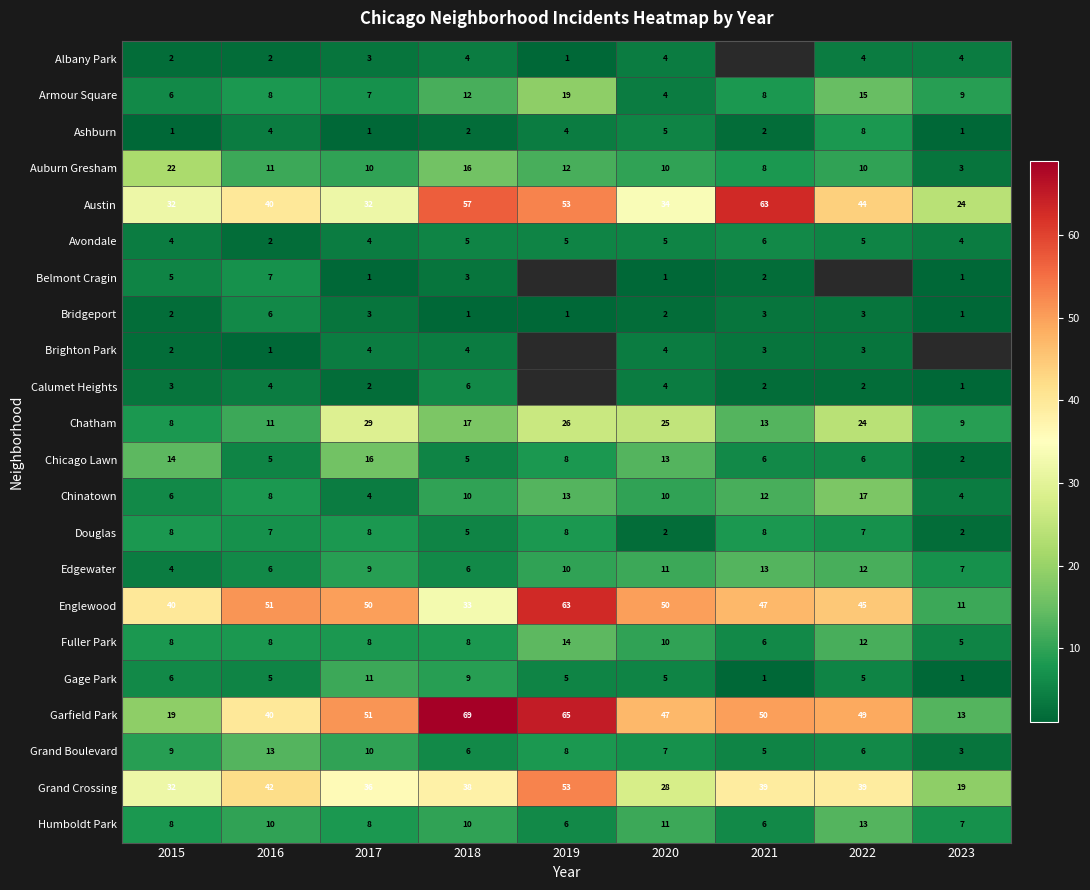

Between 2018 and 2020, which series saw the biggest shift?

Austin